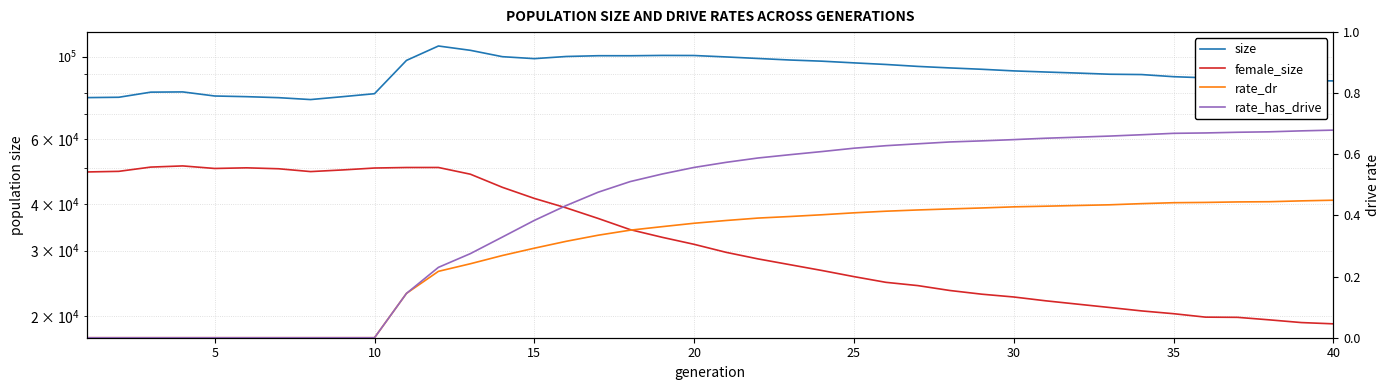

What are all the series names shown in the legend?

size, female_size, rate_dr, rate_has_drive